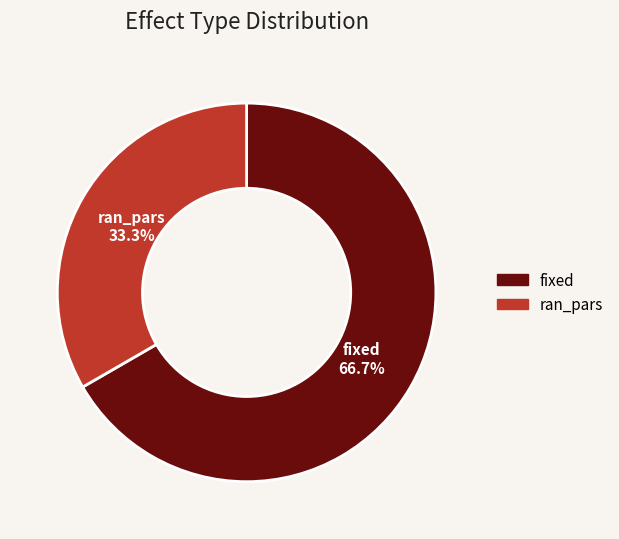

Is it true that ran_pars is 33% of the pie?

True